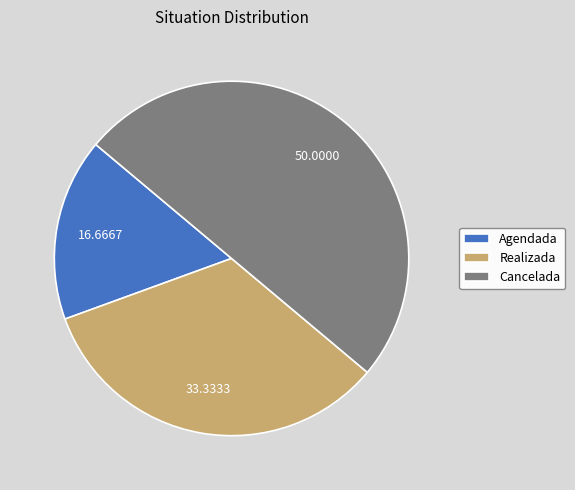

Is it true that Agendada is 28% of the pie?

False